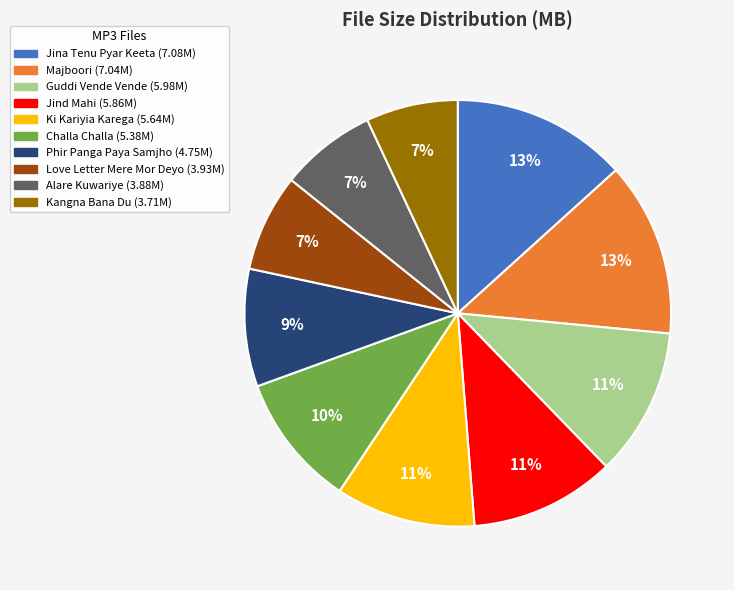

To the nearest percent, what is the average slice percentage?

10%